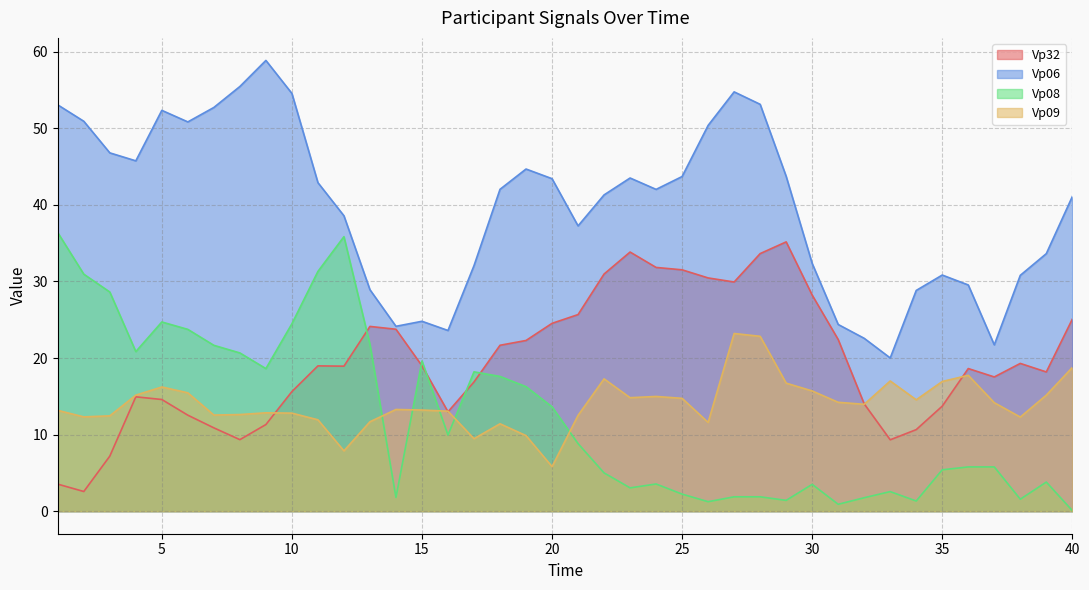

What is the sum of the Vp08 values at 36 and 24?

9.3